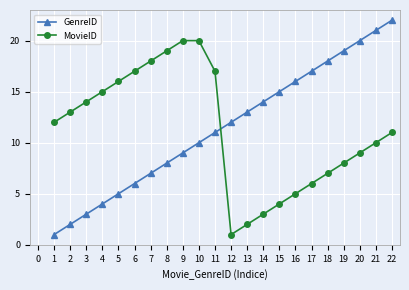

Does the chart display data point markers on the line(s)?

Yes